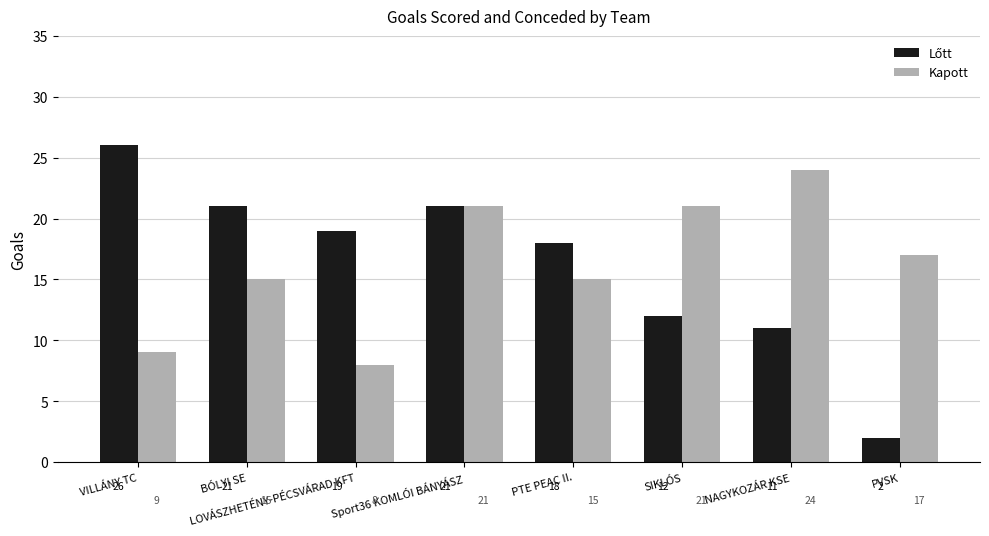

How many Kapott values are between 15 and 21?

5